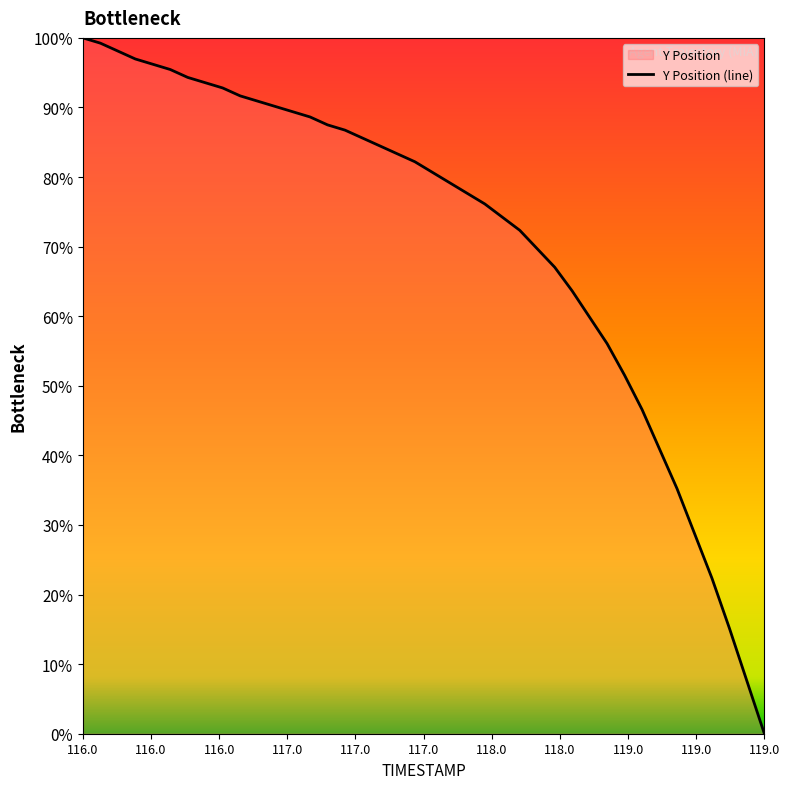

What is the average value?

71.3